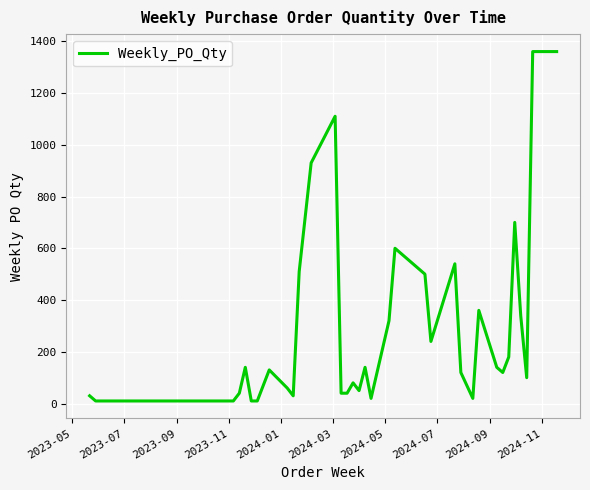

True or false: there are more than 1 points higher than both neighbors.

True